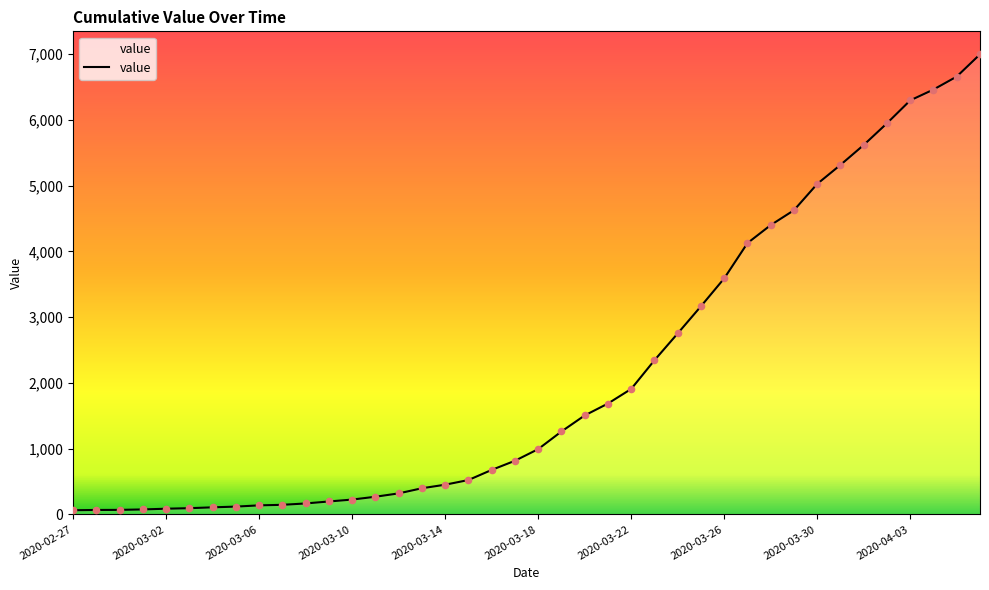

What is the greatest value displayed?

6995